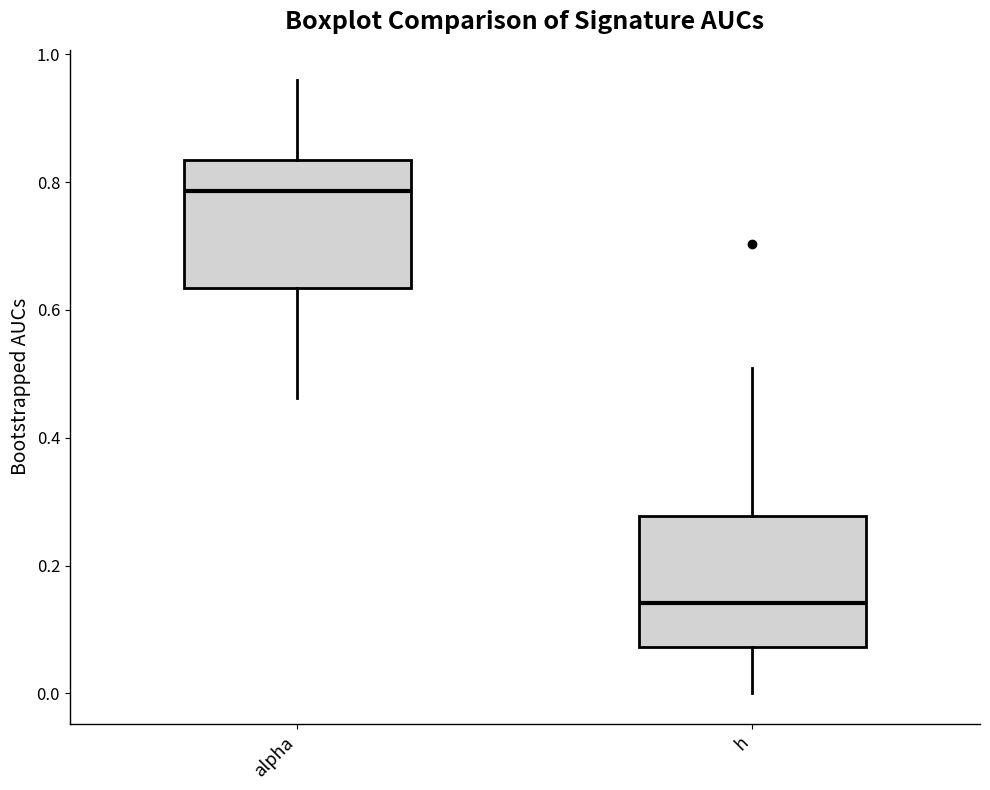

Which box's median line is the highest?

alpha